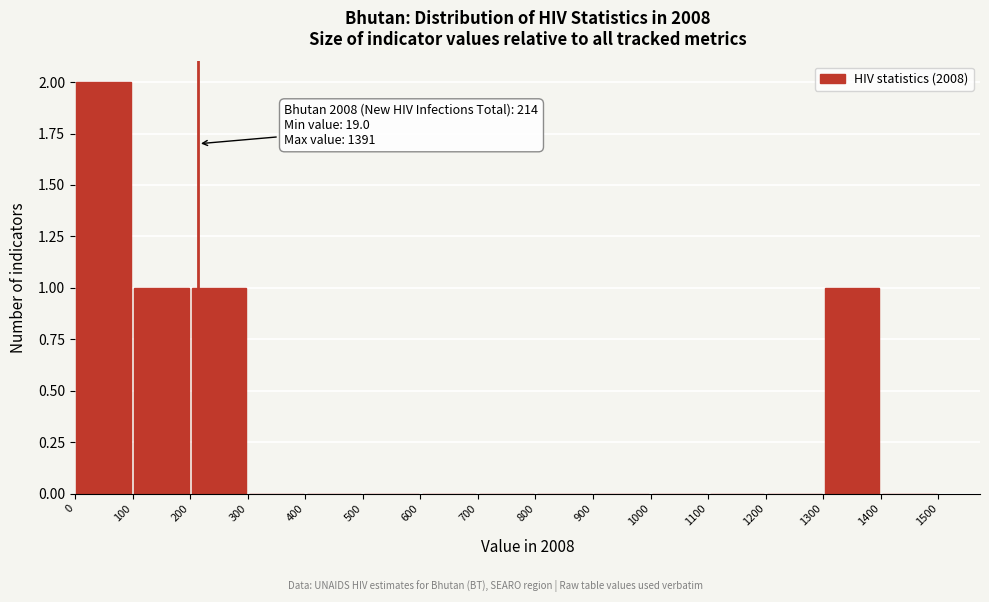

Over which range of the x-axis is the bar tallest?

0 to 100